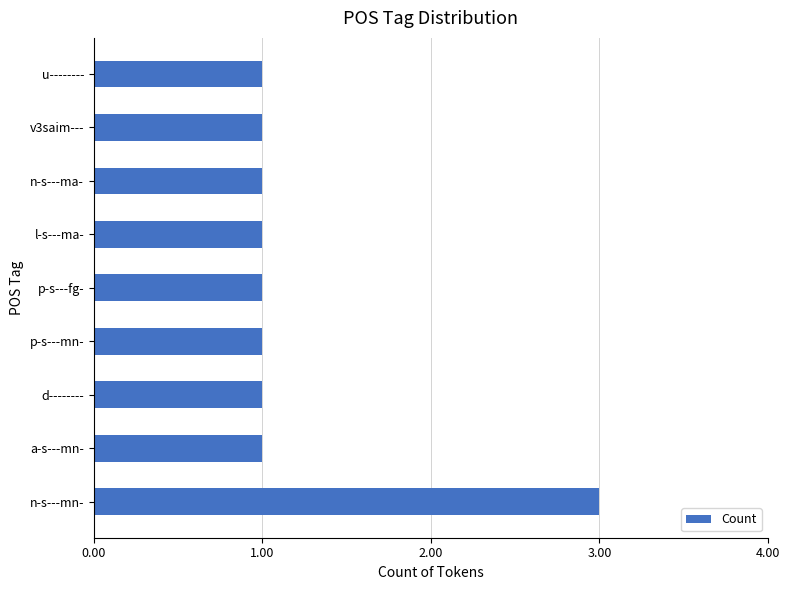

What is the smallest value displayed?

1